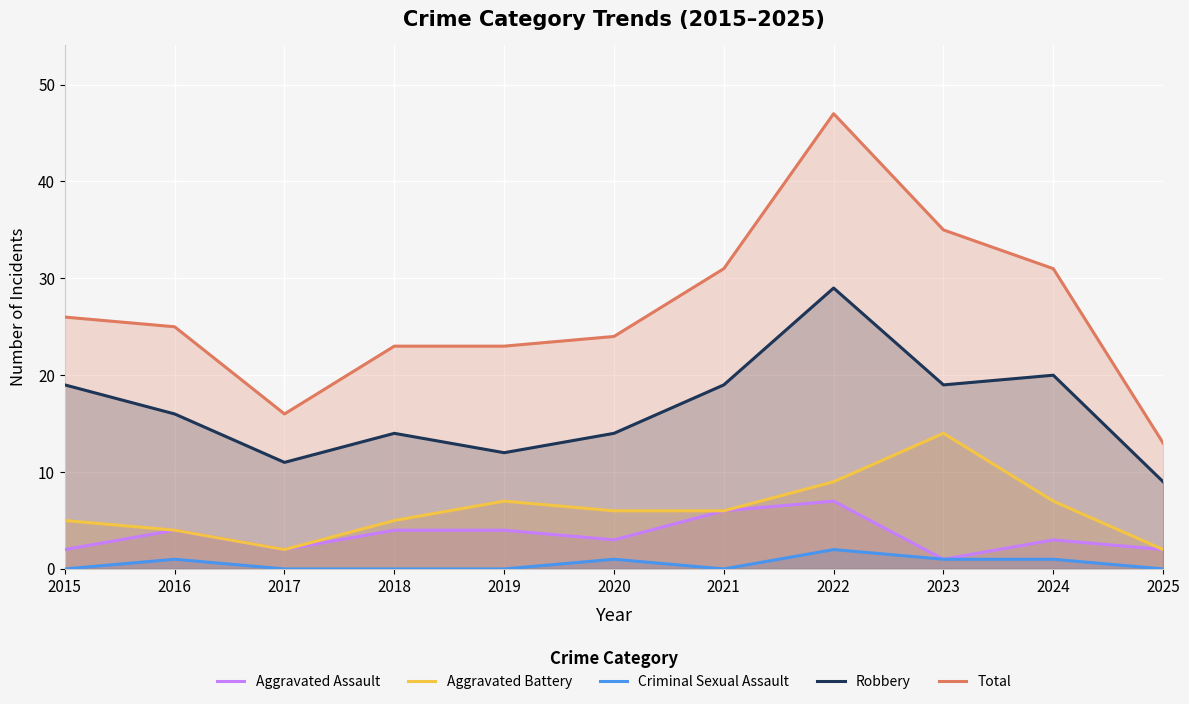

In Criminal Sexual Assault, how many points are higher than both neighbors (excluding endpoints)?

3